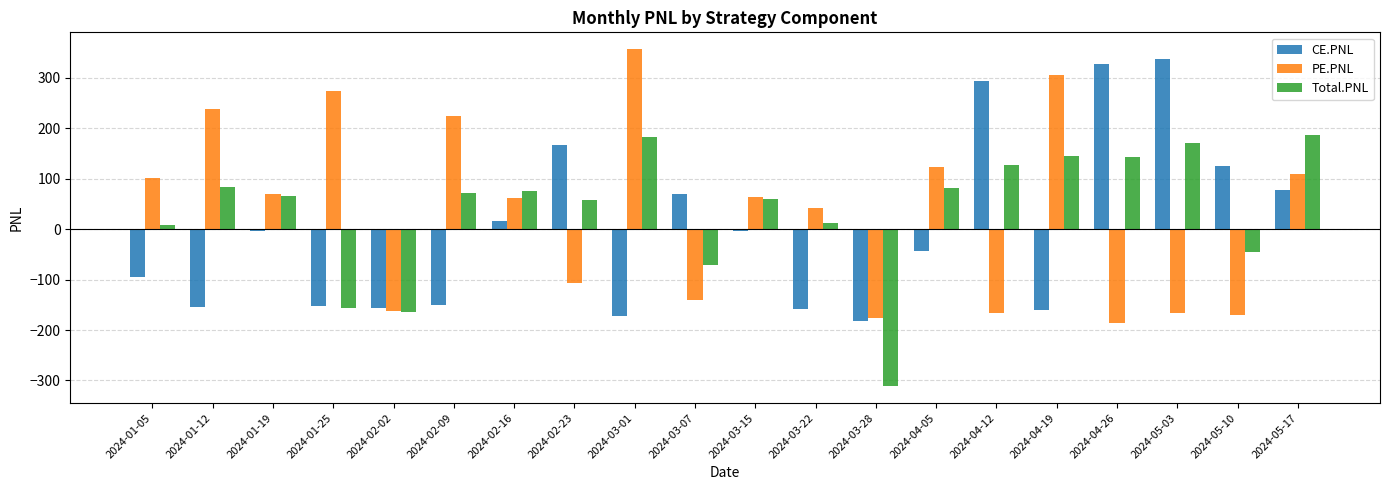

What are all the series names shown in the legend?

CE.PNL, PE.PNL, Total.PNL